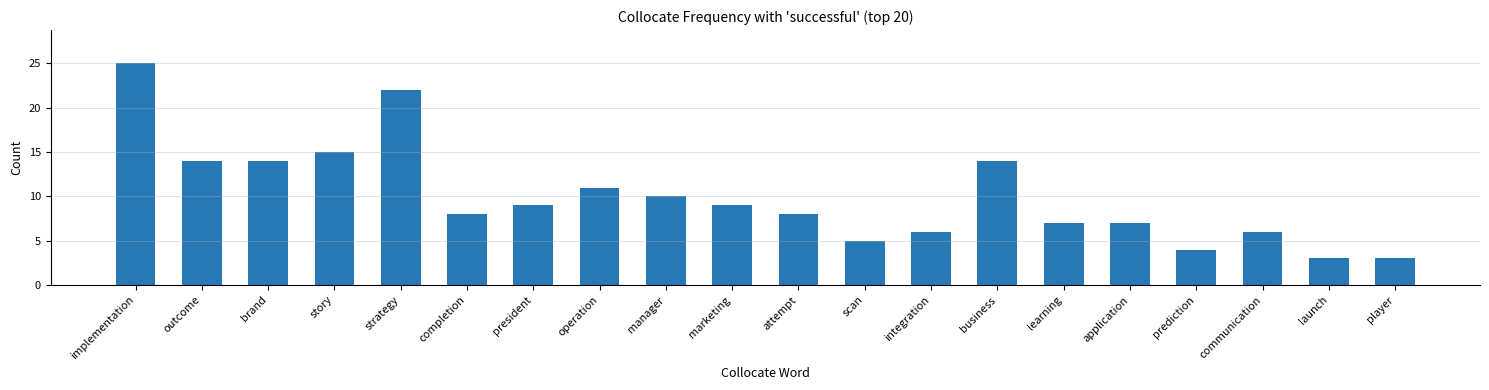

Count the number of data series in this chart.

1